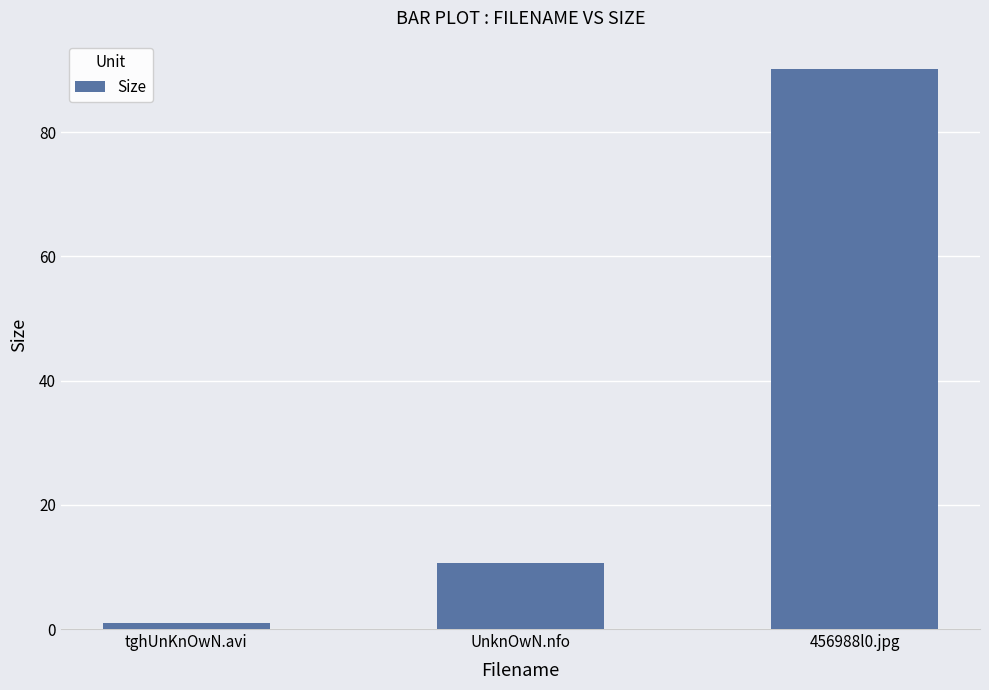

The chart shows a value of 1.0 at tghUnKnOwN.avi. True or false?

True